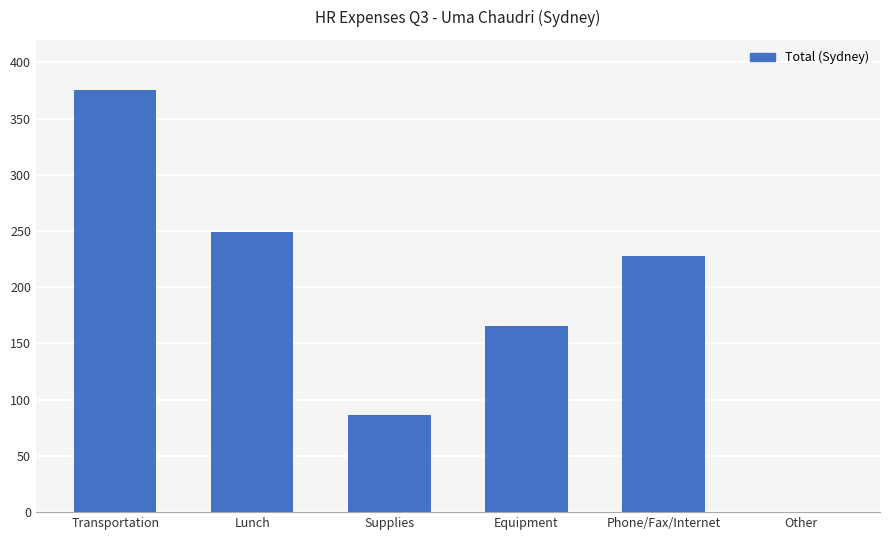

Is it true that the value at Phone/Fax/Internet is 382.3?

False